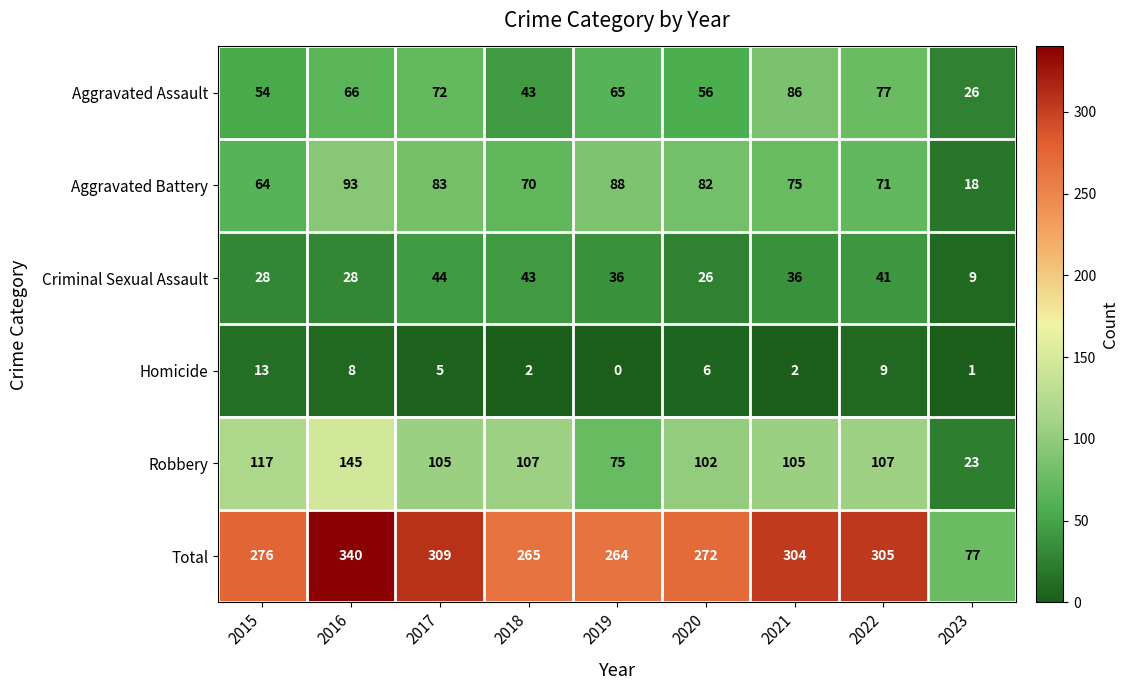

At which category is the sum across all series the highest?

2016